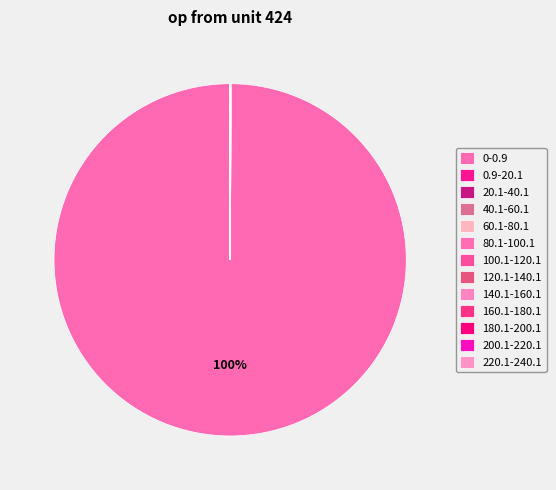

What is the smallest slice in the pie chart?

180.1-200.1